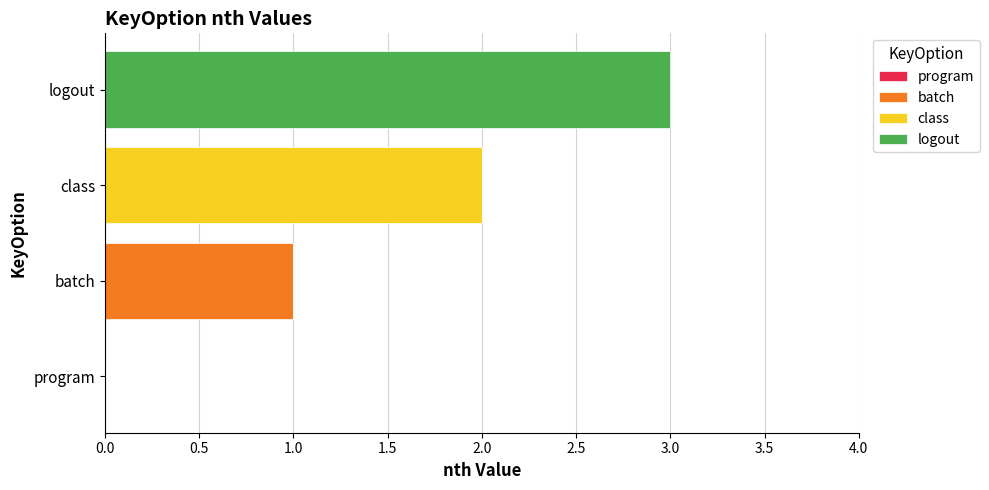

At which label does batch reach its peak?

batch